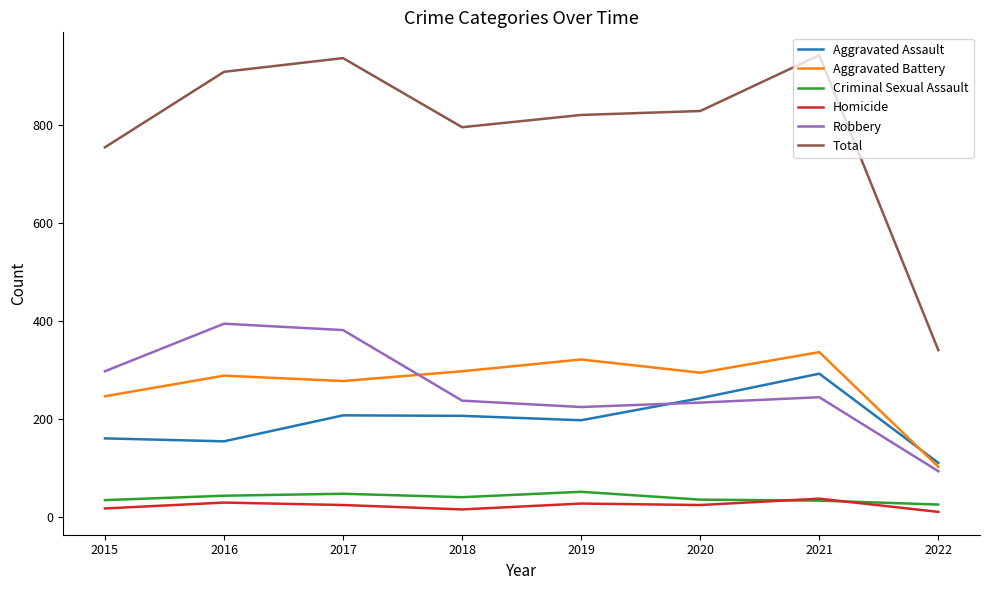

After their last crossing, which series has the higher values: Homicide or Criminal Sexual Assault?

Criminal Sexual Assault